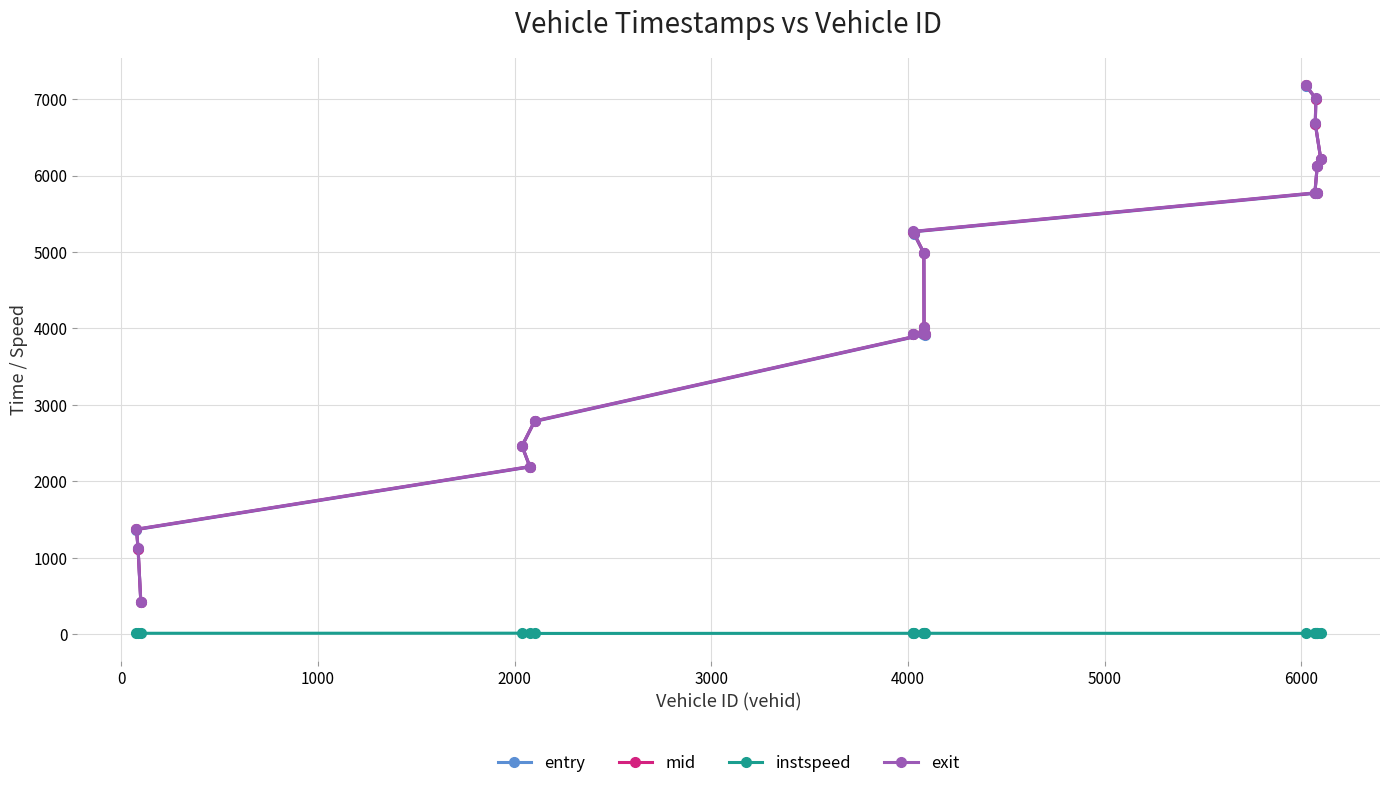

How many lines are shown in the chart?

4